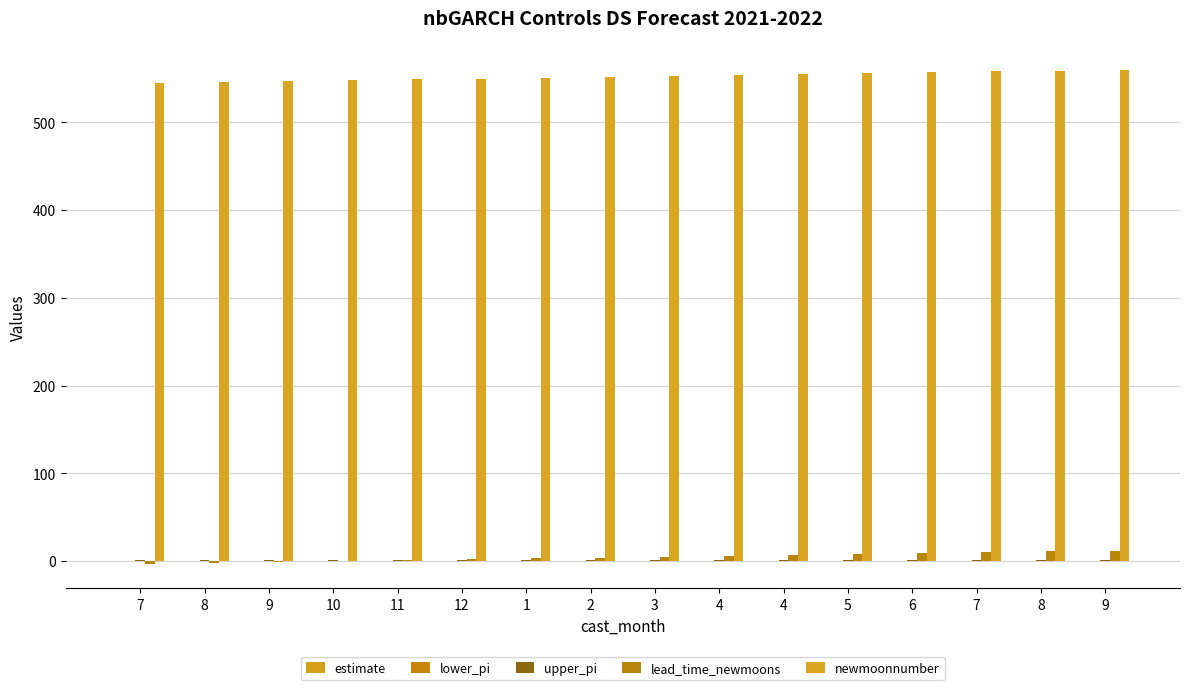

List the series in order of their peak value, lowest first.

lower_pi, estimate, upper_pi, lead_time_newmoons, newmoonnumber